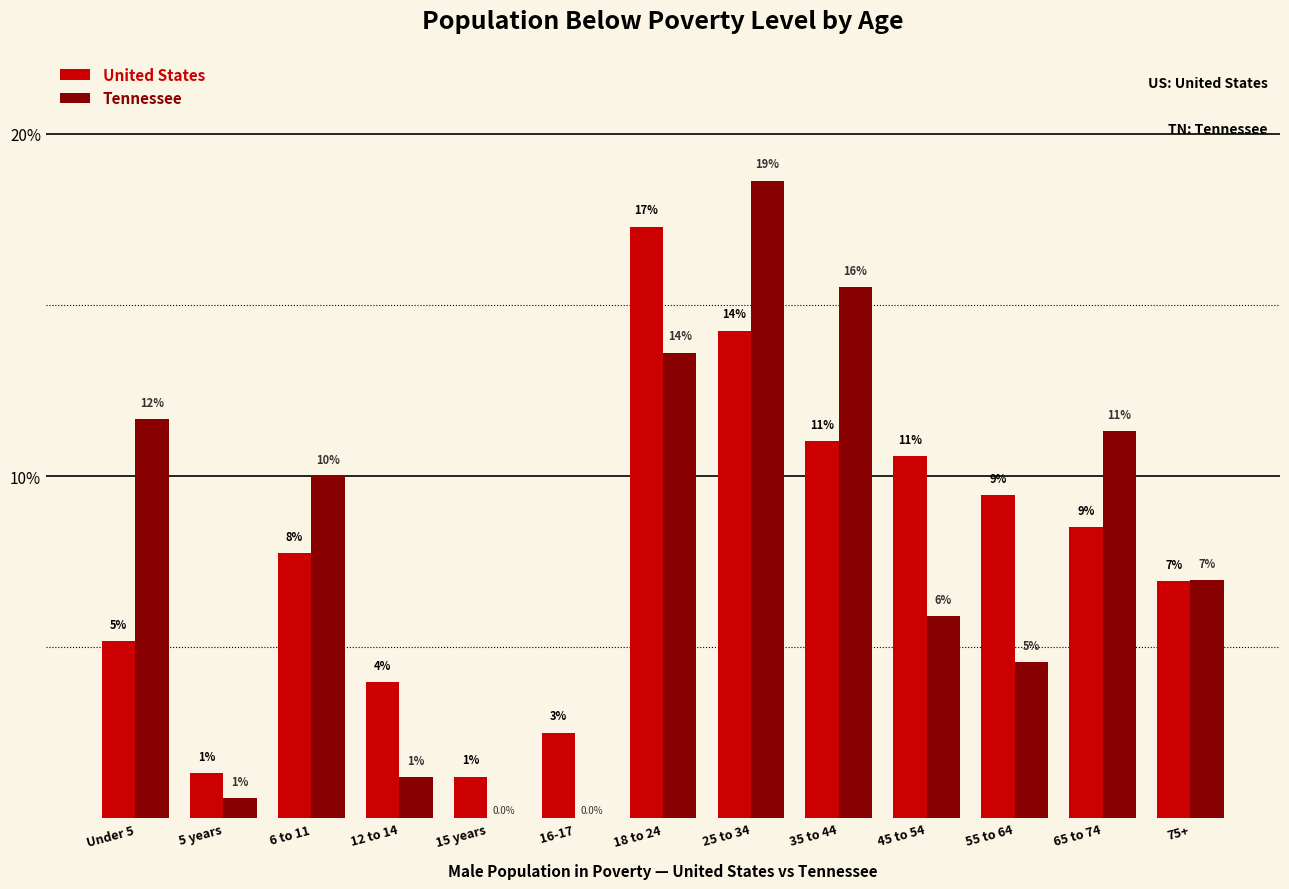

What is the average value of the Tennessee series?

7.7